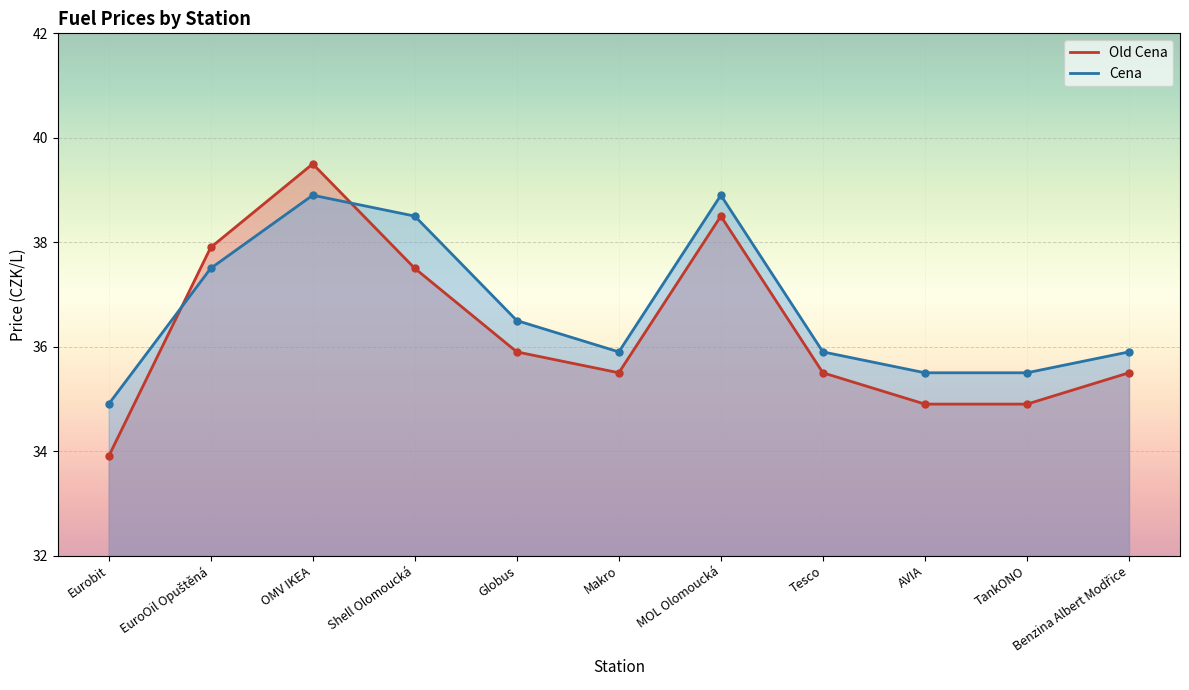

What is the highest value of the Cena series?

38.9